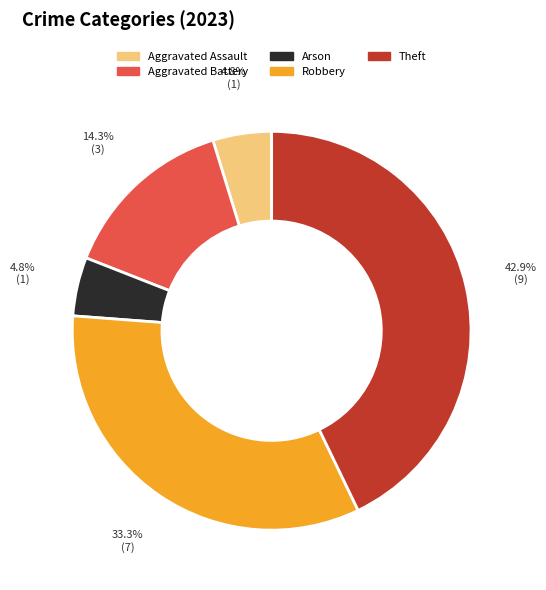

Does any single category account for the majority?

No